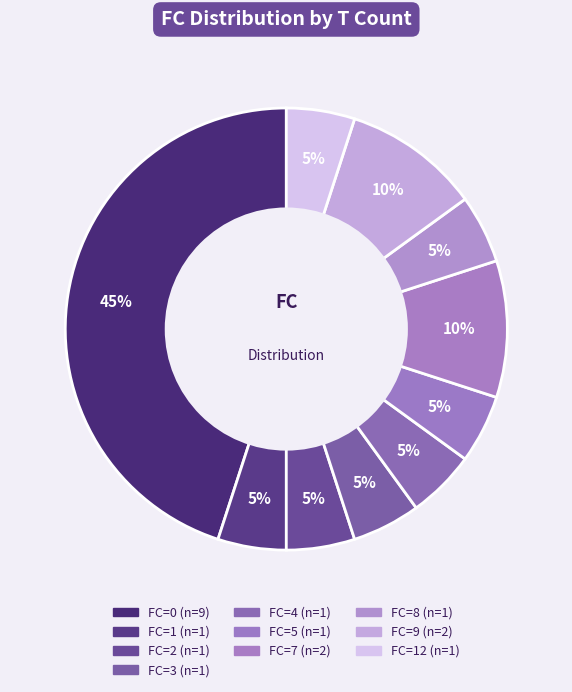

How many slices are in this pie chart?

10